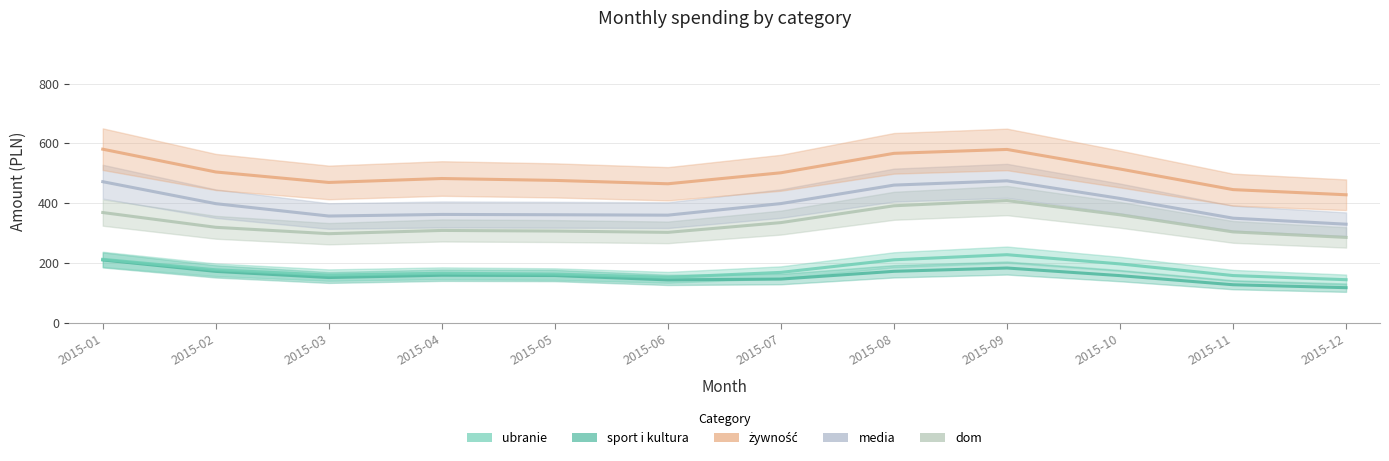

What is the value of the sport i kultura point at the 6th from the left?

142.8